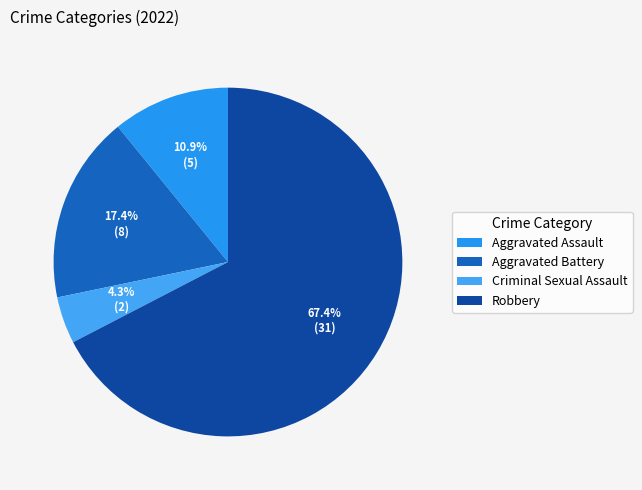

To the nearest percent, what percentage of the pie is Aggravated Battery?

17%